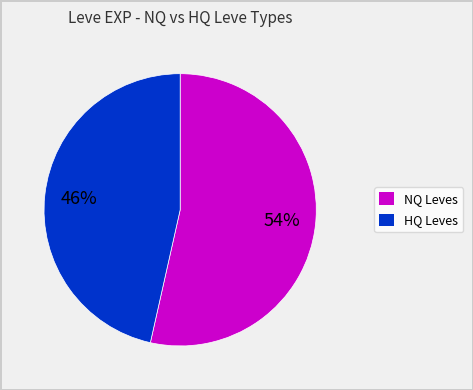

Rank the categories by value from lowest to highest.

HQ Leves, NQ Leves